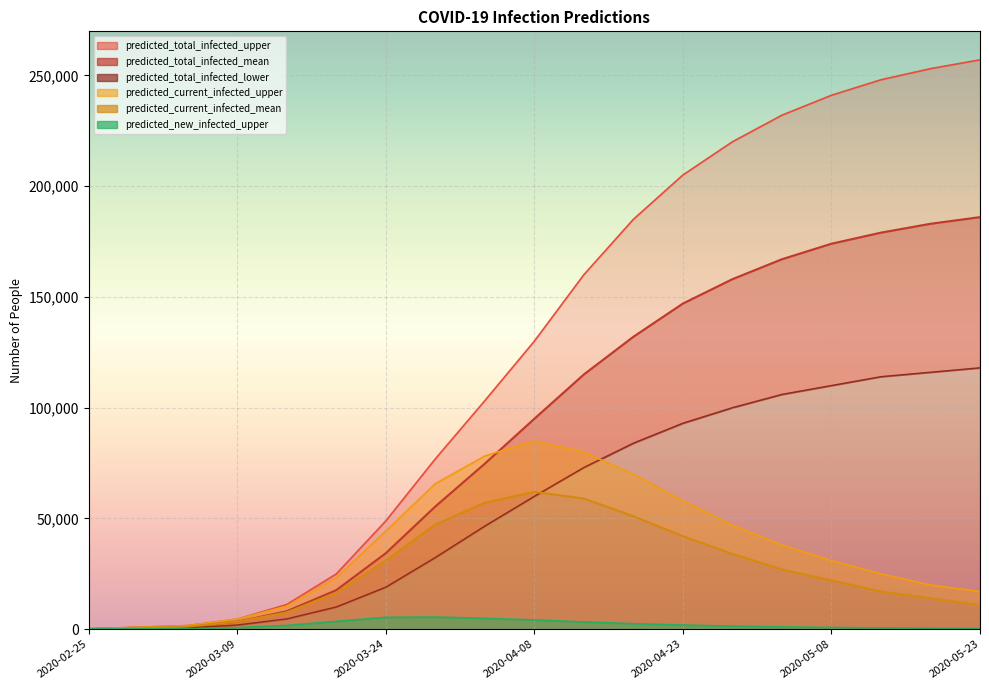

What is the maximum value for predicted_total_infected_upper?

257000